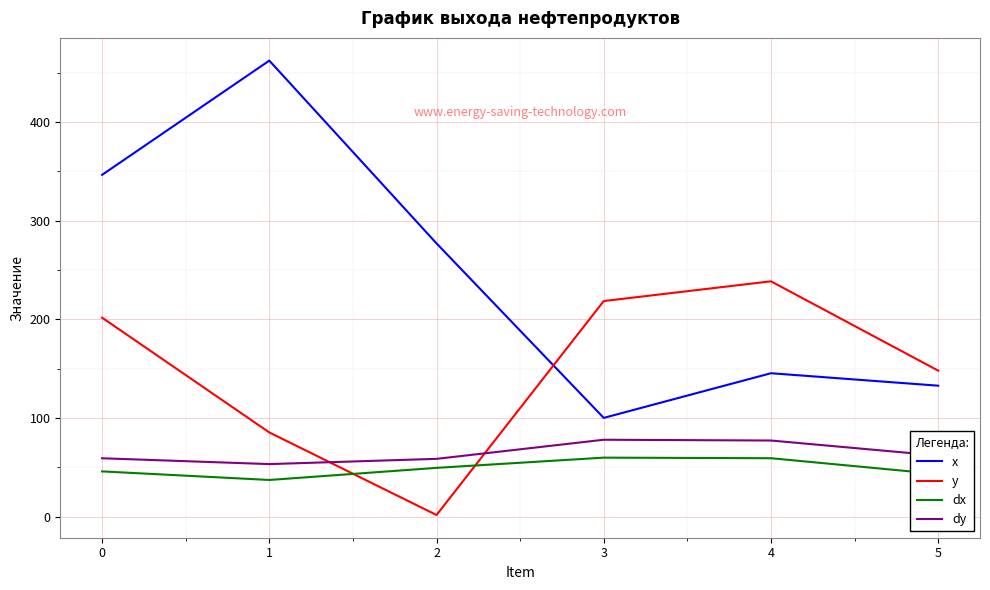

Is the value of x at 1 greater than the value of y at 2?

Yes